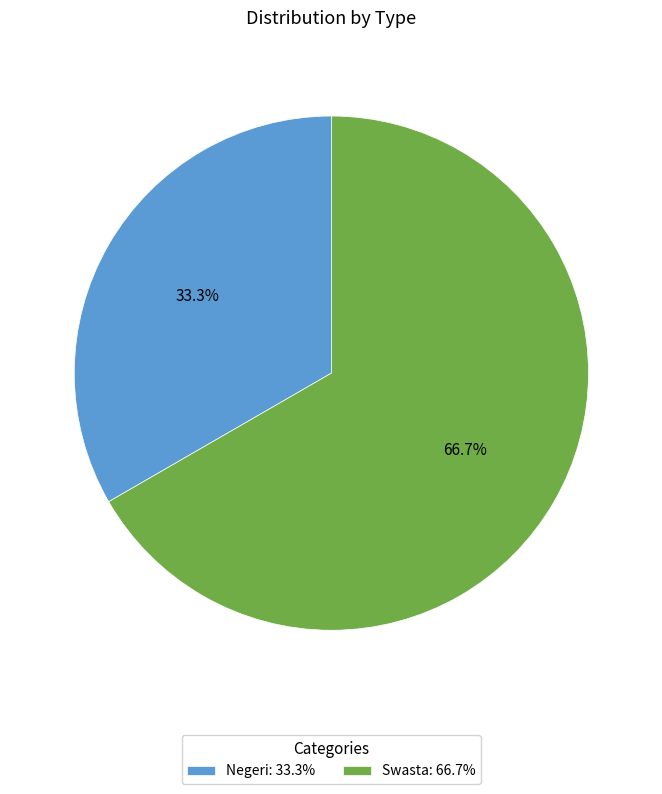

To the nearest percent, what is the difference between the Negeri and Swasta slice percentages?

33%